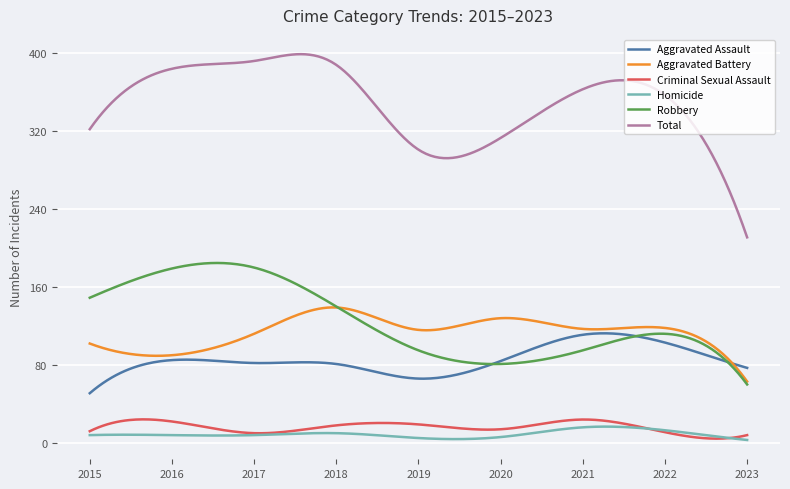

What is the highest value of the Criminal Sexual Assault series?

24.2